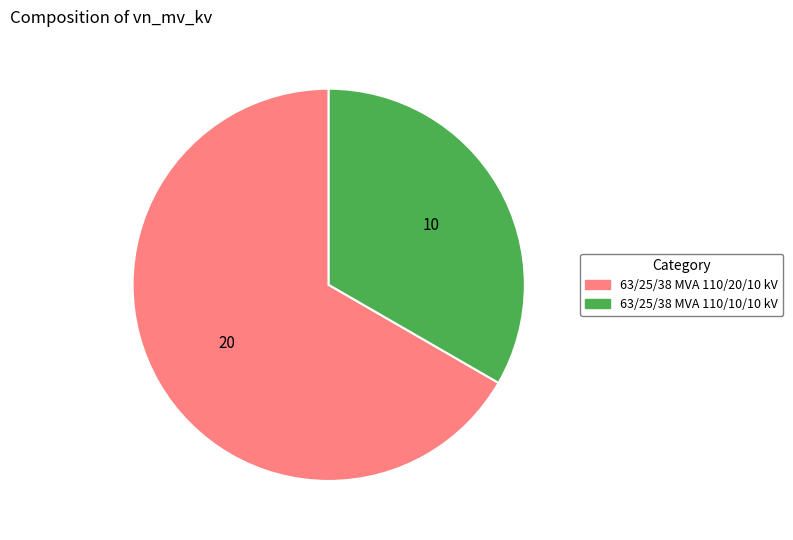

Is it true that 63/25/38 MVA 110/20/10 kV is 77% of the pie?

False